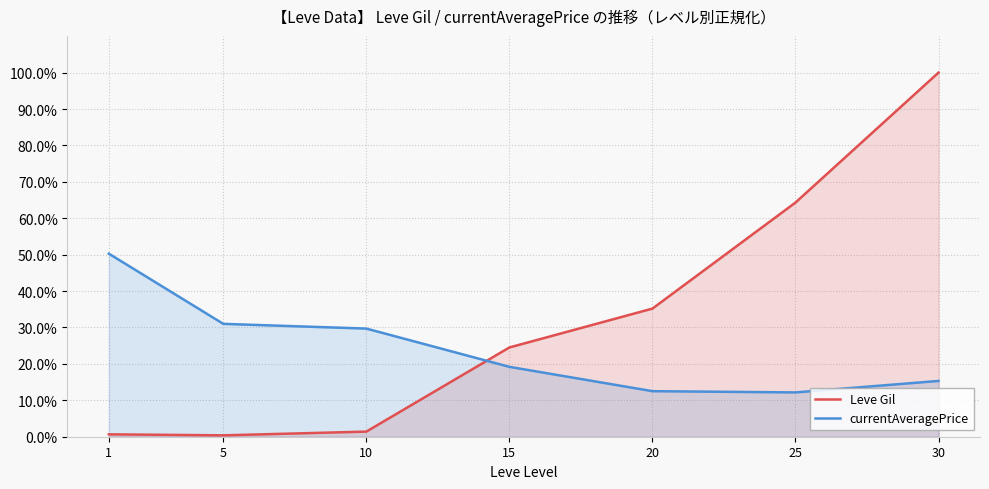

Does the chart have visible grid lines?

Yes